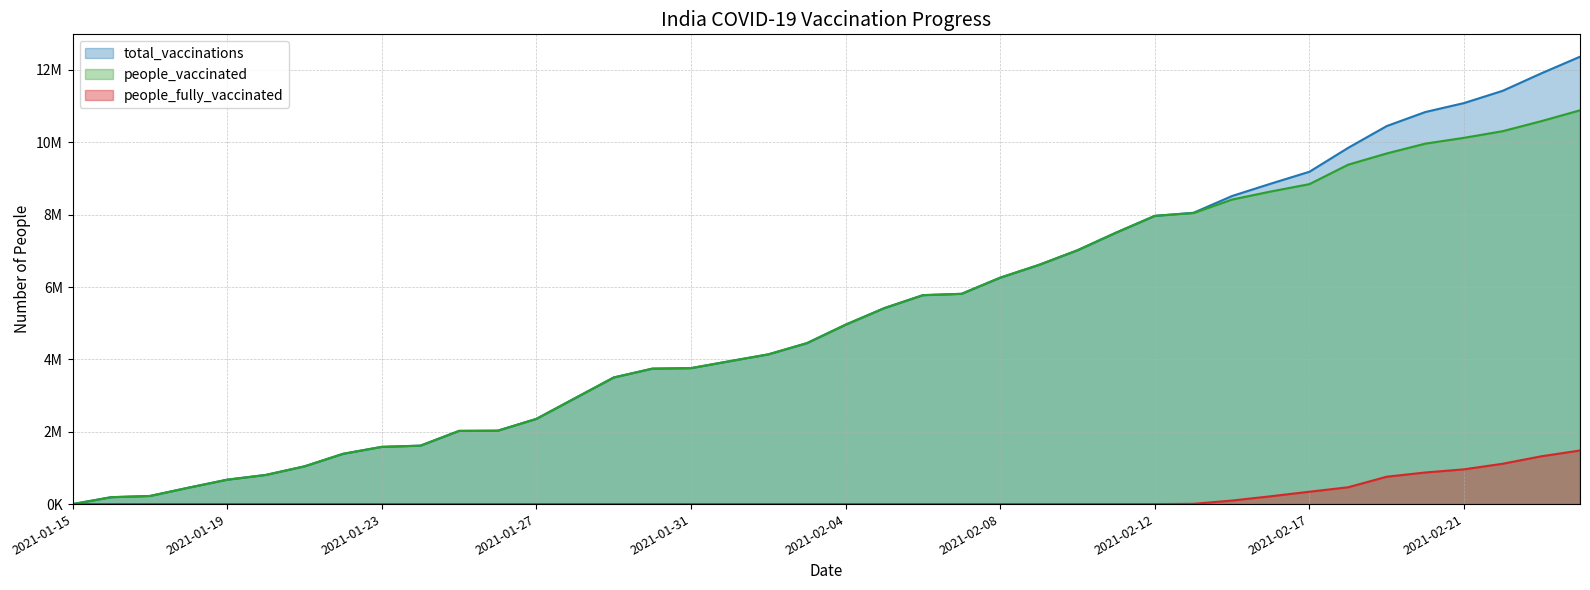

True or false: people_fully_vaccinated has a value of 0 at 2021-02-08.

True